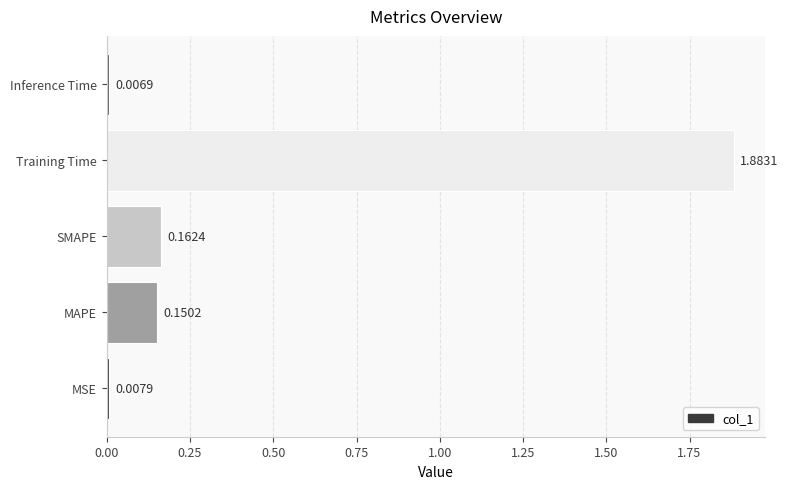

What is the average value?

0.4